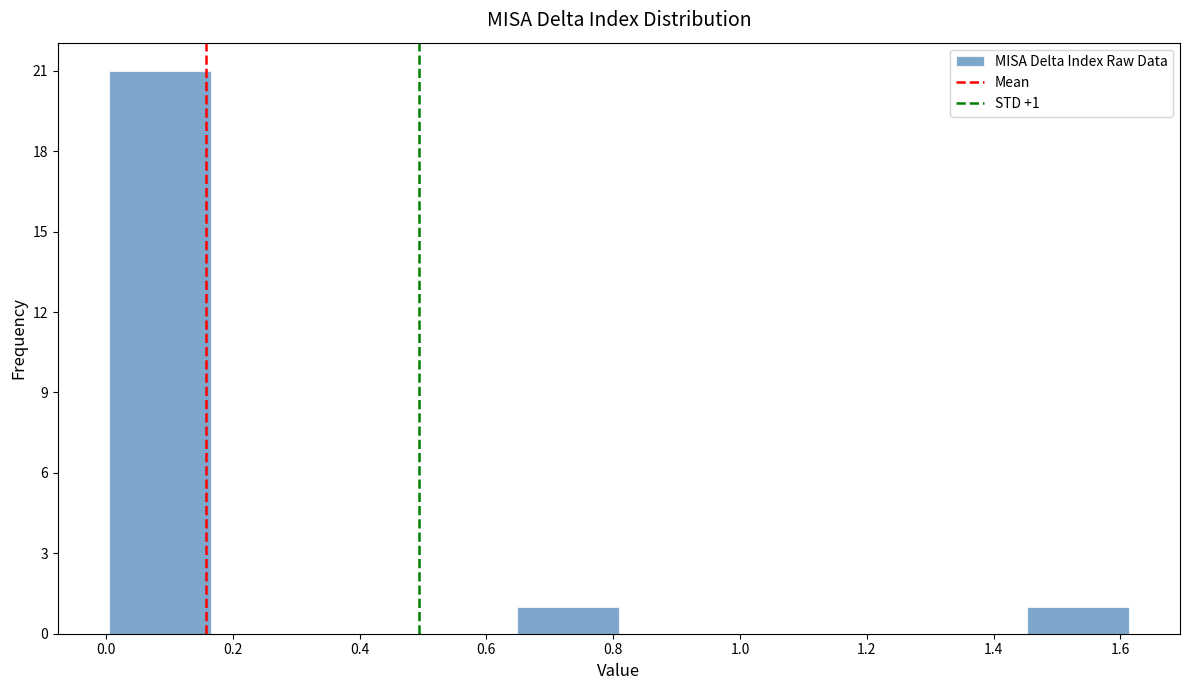

Over which range of the x-axis is the bar tallest?

0.00 to 0.16